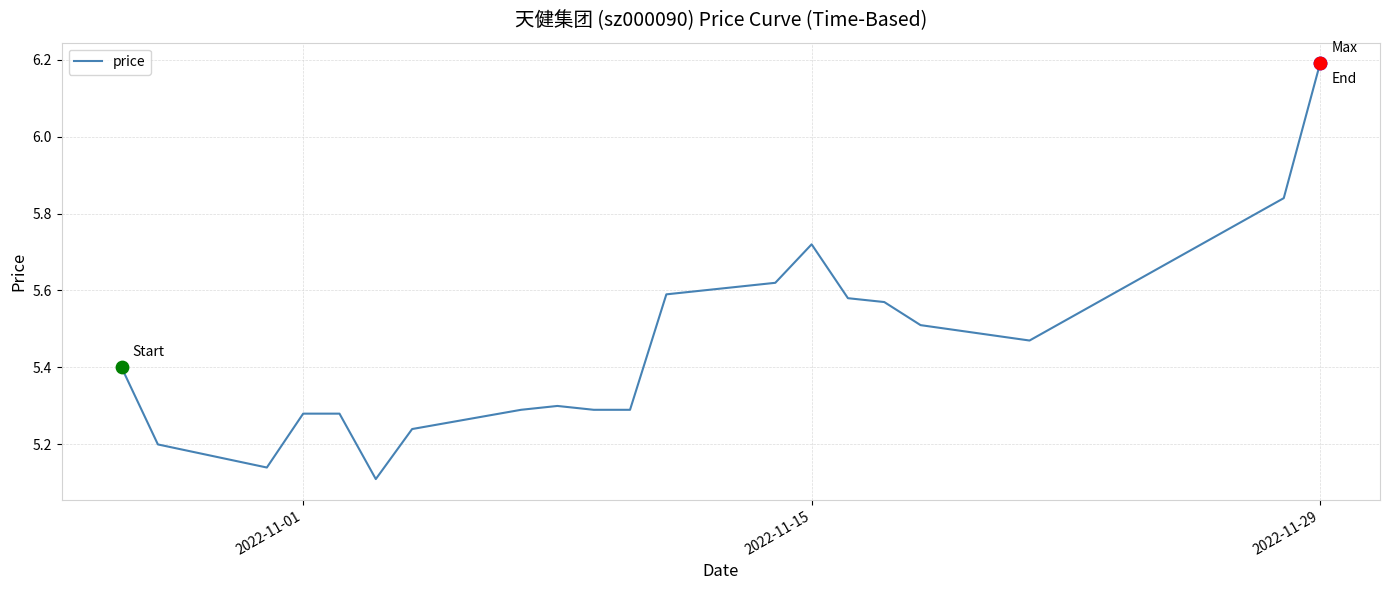

What is the greatest value displayed?

6.2